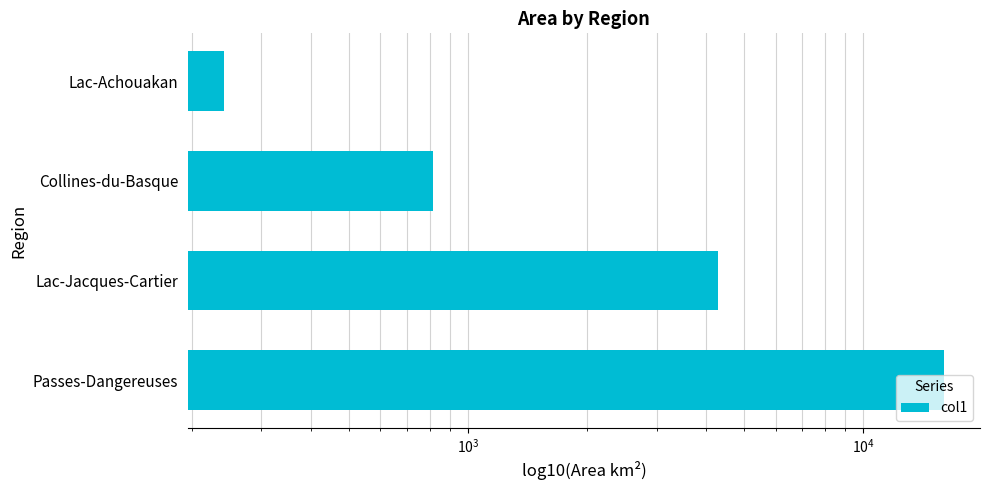

What is the value of the 2nd bar from the left?

4286.4